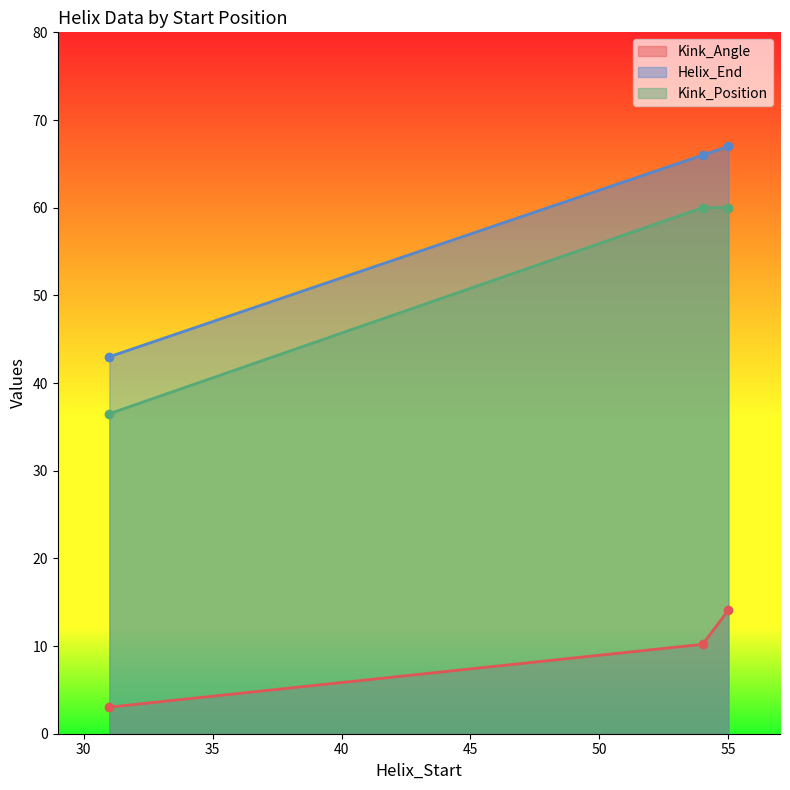

What is the difference between the second highest and second lowest values in the Kink_Angle series?

0.0